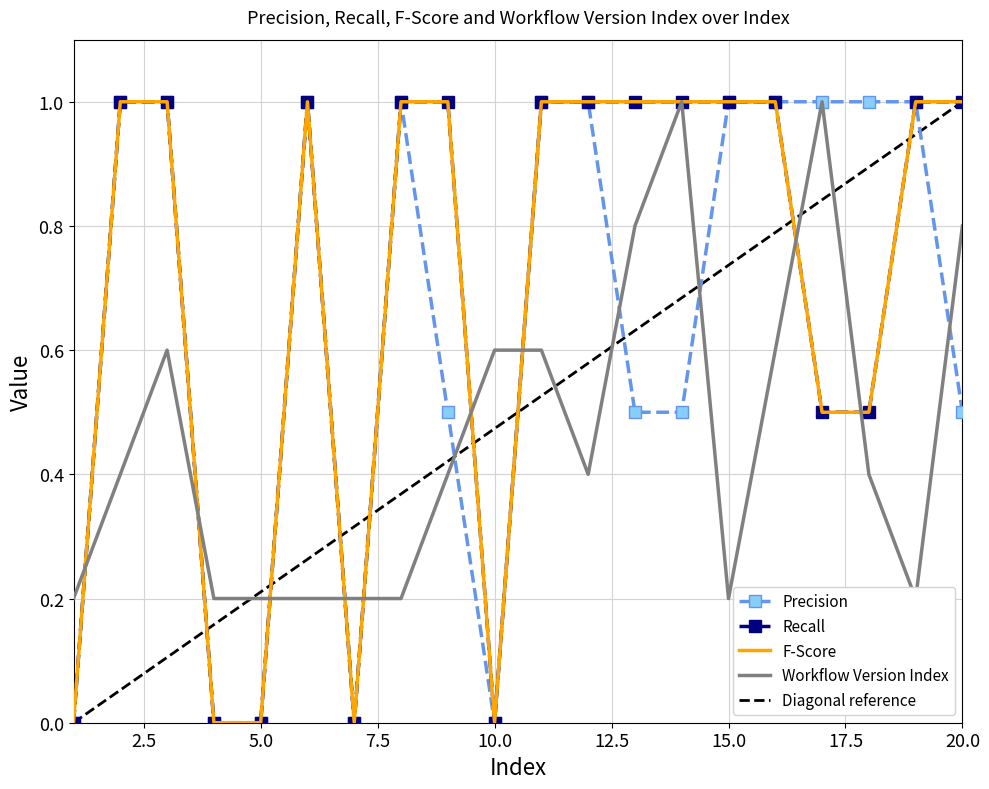

In Precision, how many points are lower than both neighbors (excluding endpoints)?

2